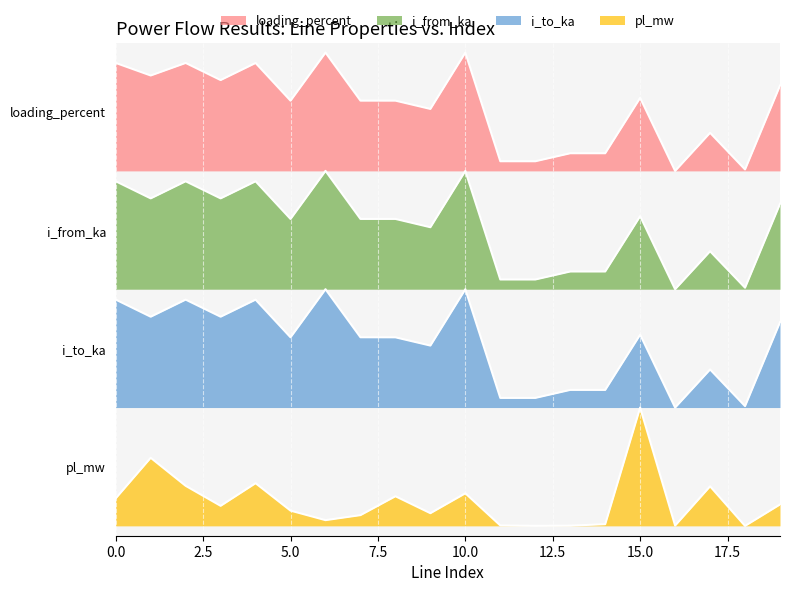

List the labels in order of i_to_ka value, smallest first.

16, 18, 12, 11, 14, 13, 17, 9, 8, 5, 7, 15, 19, 1, 3, 4, 2, 0, 10, 6